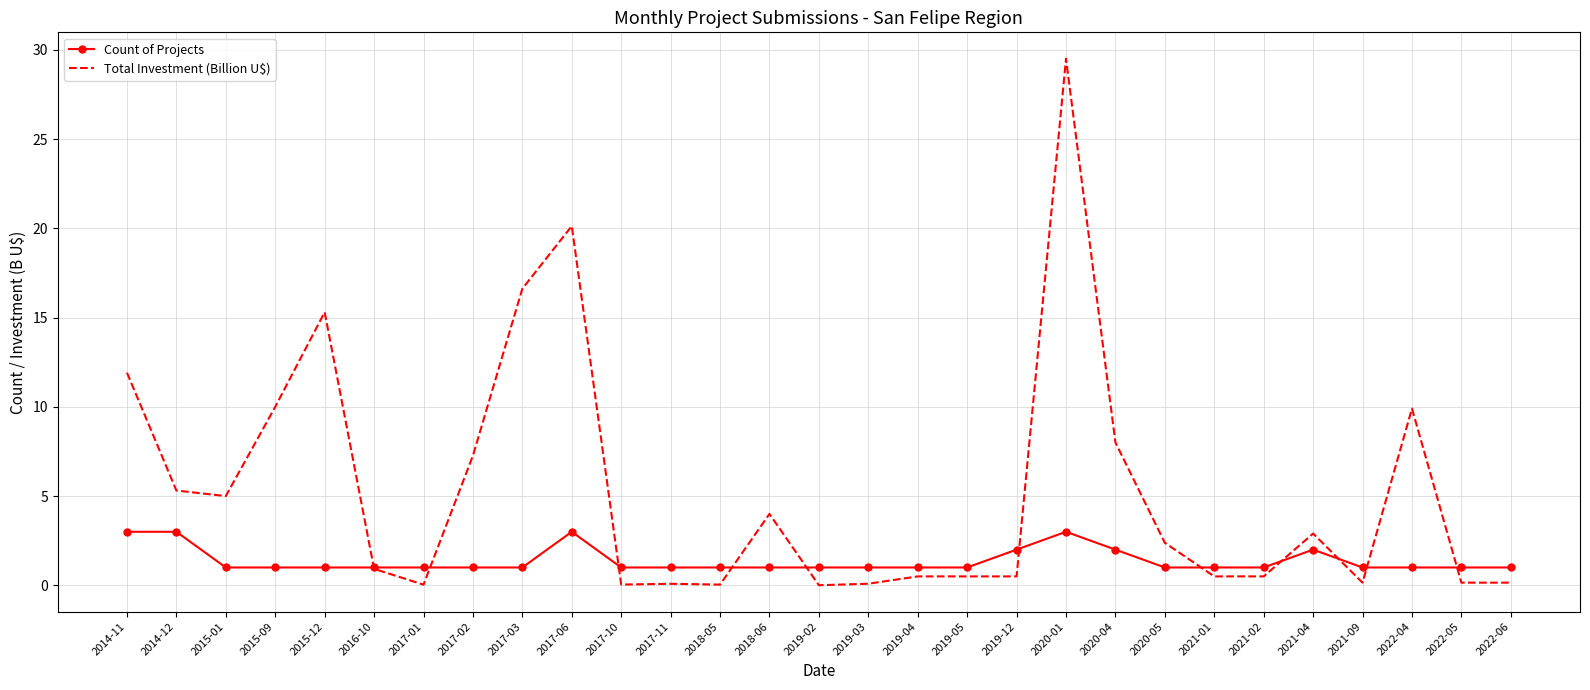

What is the total value across all series at 2020-05?

3.4